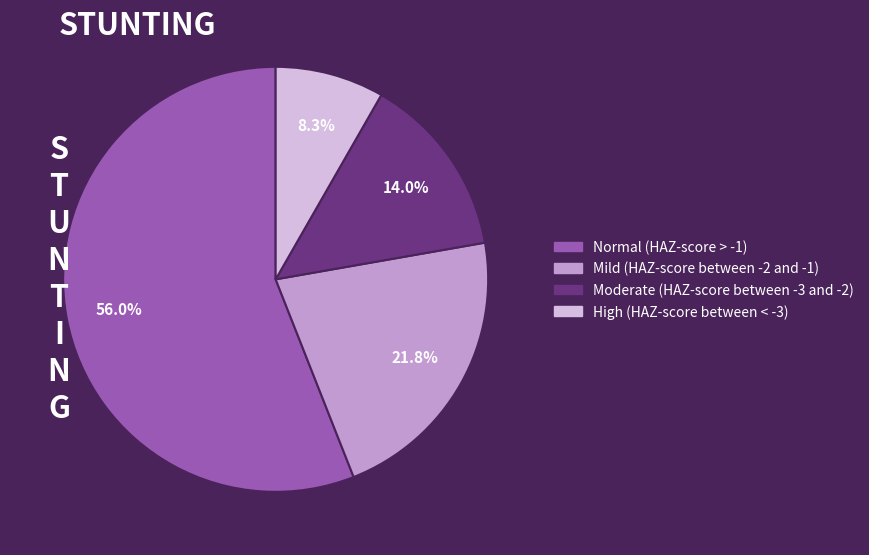

Does Moderate (HAZ-score between -3 and -2) represent more than half of the total?

No